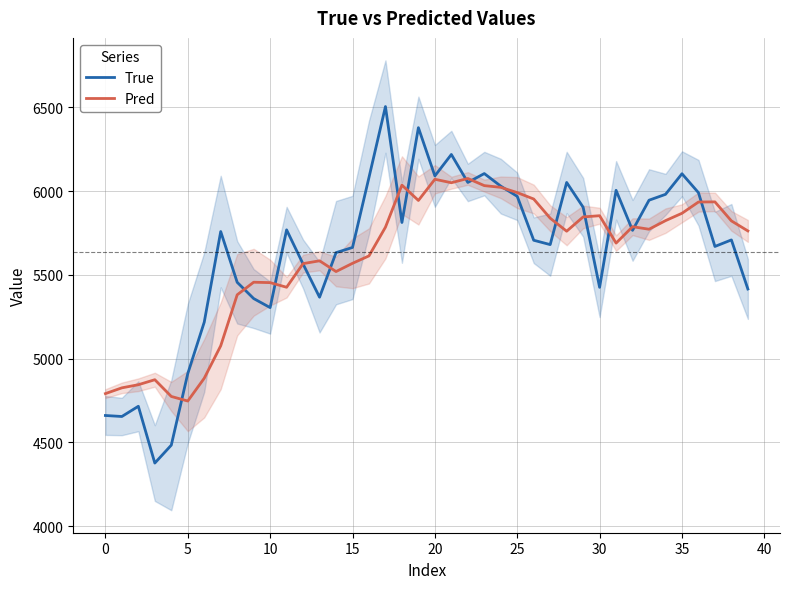

Read the True value at 21.

6219.0